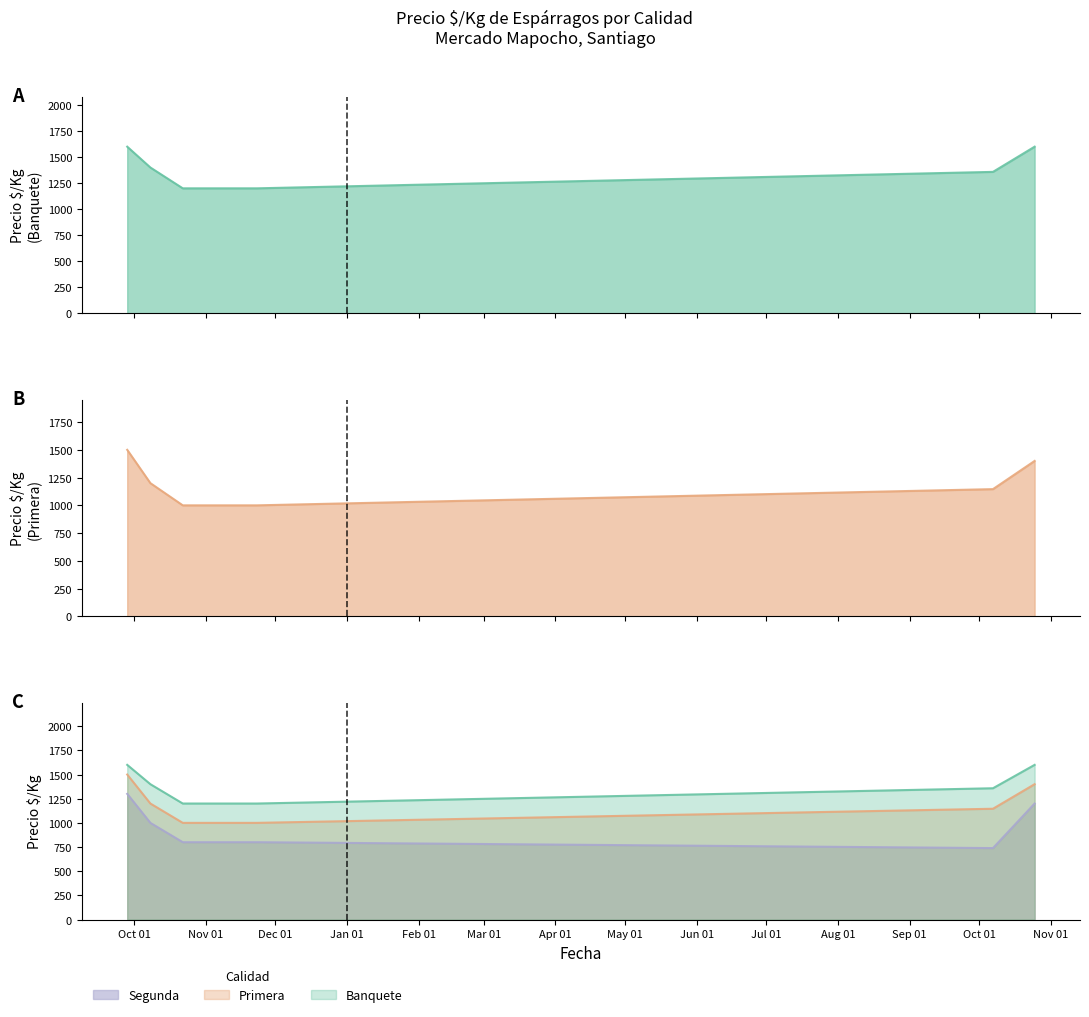

Which series changed the most between 2021-11-05 and 2022-10-07?

Banquete